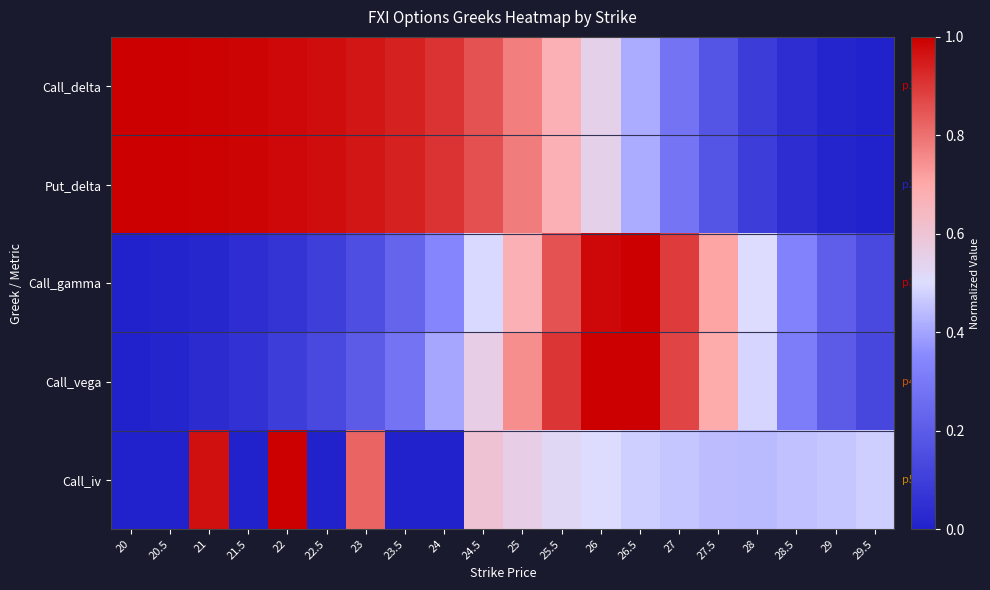

Reading left to right, list all the values displayed in this chart.

Call_delta: 20=1.0	20.5=1.0	21=1.0	21.5=1.0	22=1.0	22.5=1.0	23=1.0	23.5=0.9	24=0.9	24.5=0.9	25=0.8	25.5=0.7	26=0.5	26.5=0.4	27=0.3	27.5=0.2	28=0.1	28.5=0.0	29=0.0	29.5=0.0
Put_delta: 20=1.0	20.5=1.0	21=1.0	21.5=1.0	22=1.0	22.5=1.0	23=1.0	23.5=0.9	24=0.9	24.5=0.9	25=0.8	25.5=0.7	26=0.6	26.5=0.4	27=0.3	27.5=0.2	28=0.1	28.5=0.0	29=0.0	29.5=0.0
Call_gamma: 20=0.0	20.5=0.0	21=0.0	21.5=0.0	22=0.1	22.5=0.1	23=0.2	23.5=0.2	24=0.3	24.5=0.5	25=0.7	25.5=0.9	26=1.0	26.5=1.0	27=0.9	27.5=0.7	28=0.5	28.5=0.3	29=0.2	29.5=0.1
Call_vega: 20=0.0	20.5=0.0	21=0.0	21.5=0.1	22=0.1	22.5=0.1	23=0.2	23.5=0.3	24=0.4	24.5=0.6	25=0.7	25.5=0.9	26=1.0	26.5=1.0	27=0.9	27.5=0.7	28=0.5	28.5=0.3	29=0.2	29.5=0.1
Call_iv: 20=0.0	20.5=0.0	21=1.0	21.5=0.0	22=1.0	22.5=0.0	23=0.8	23.5=0.0	24=0.0	24.5=0.6	25=0.6	25.5=0.5	26=0.5	26.5=0.5	27=0.5	27.5=0.4	28=0.4	28.5=0.4	29=0.5	29.5=0.5